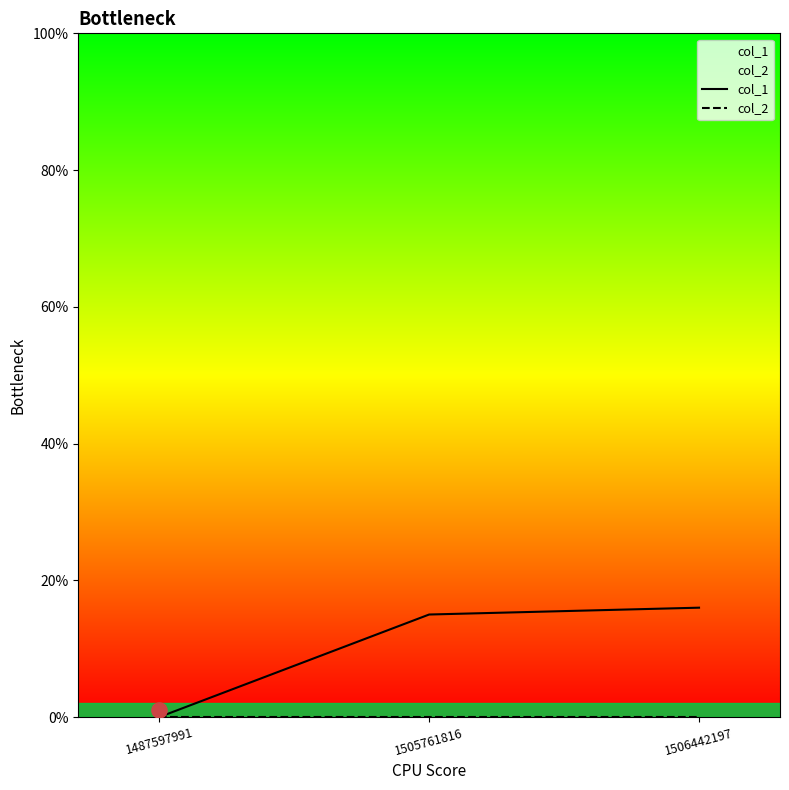

At how many categories does at least one series exceed 7?

2